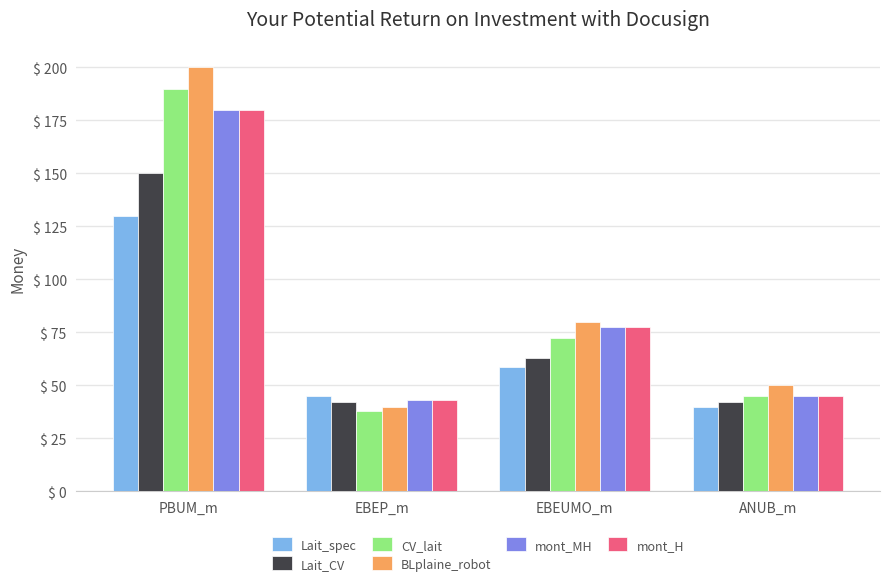

Are the bars grouped side by side (vs. stacked)?

Yes